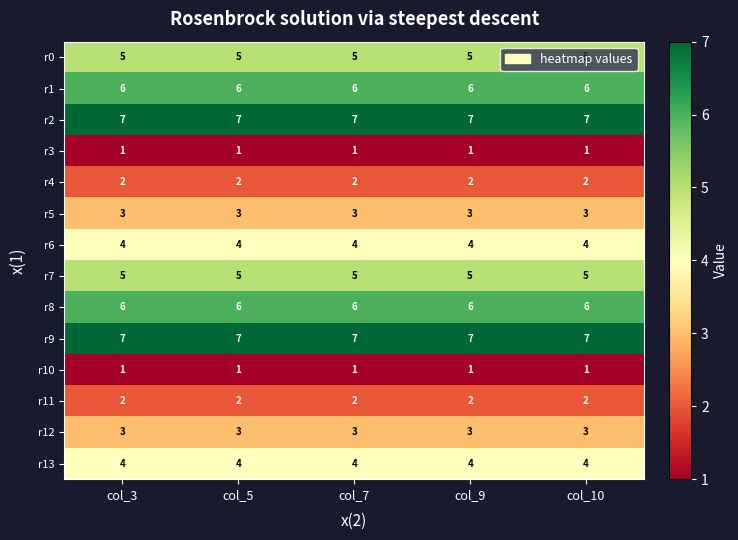

True or false: r6 has a value of 5 at col_7.

False